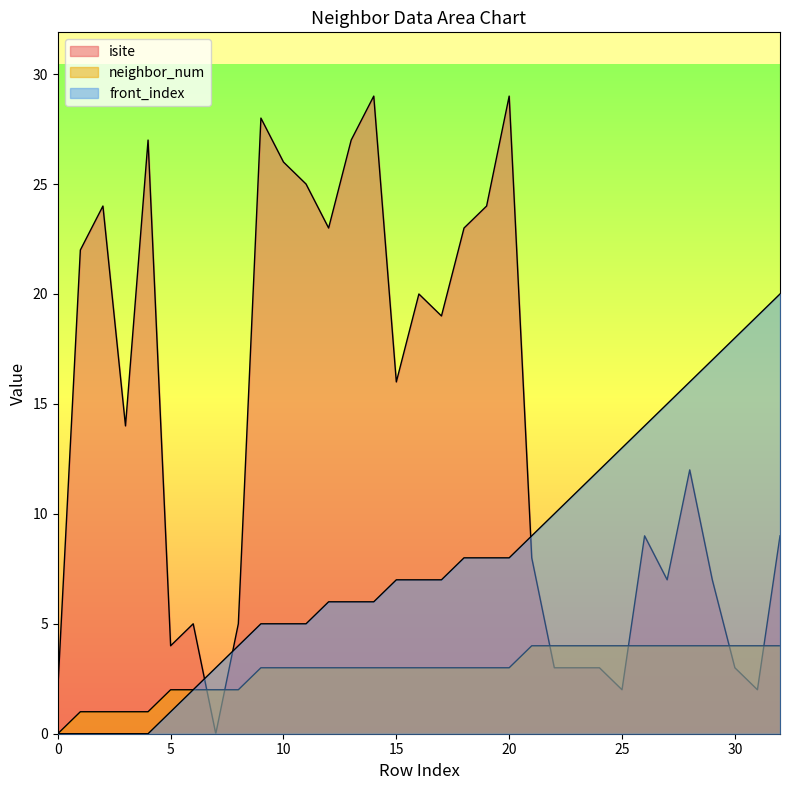

Where is isite nearest to the value 14?

3